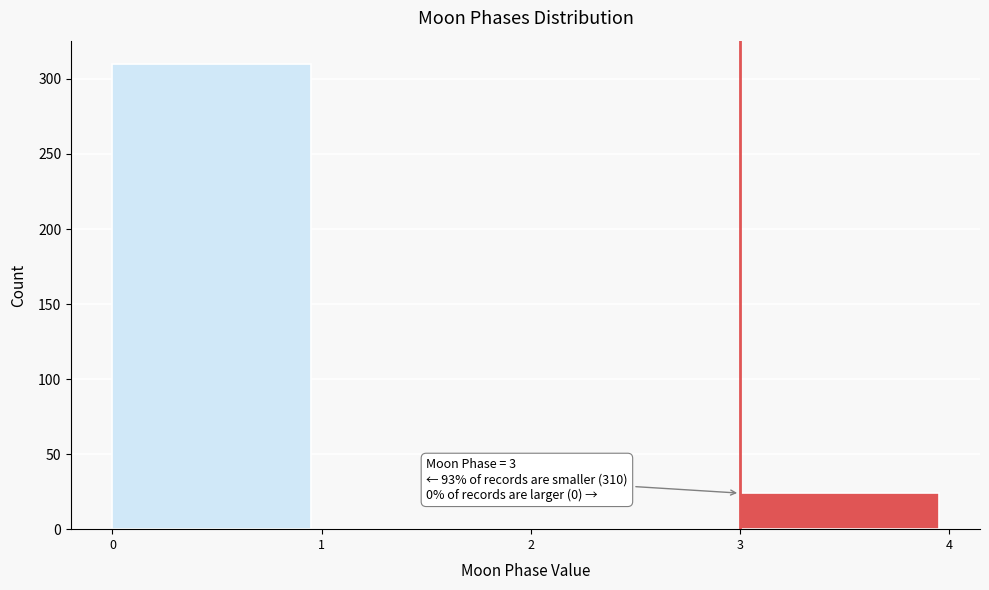

Which range on the x-axis has the tallest bar?

0 to 1